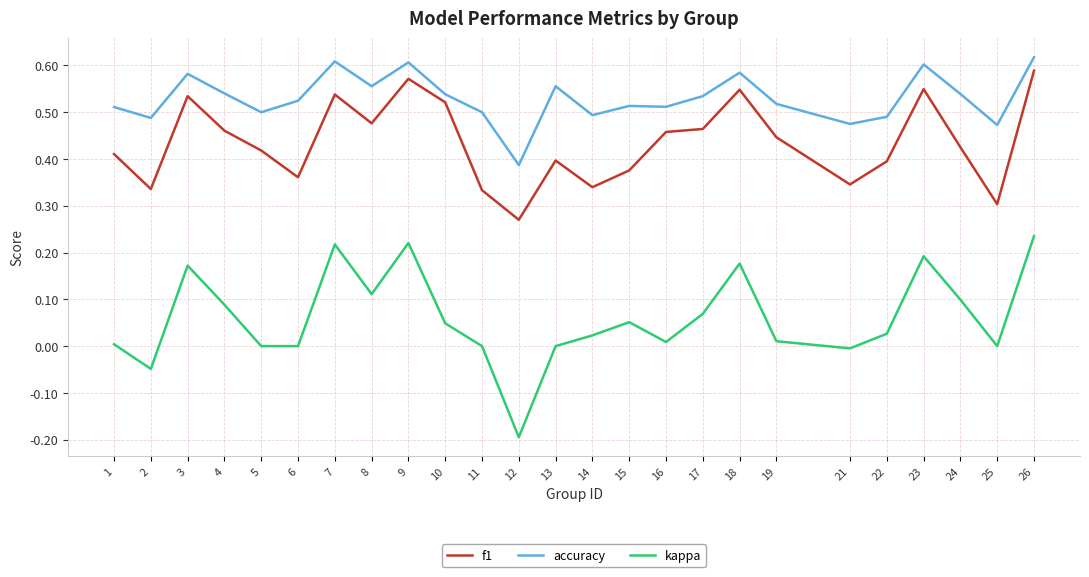

At which category is the sum across all series the highest?

26